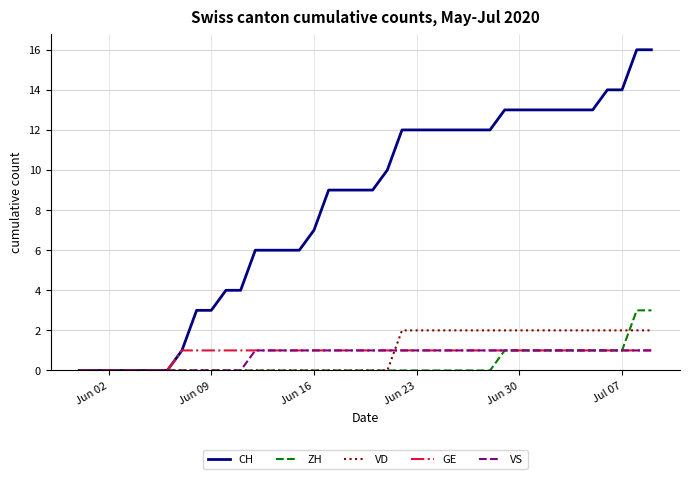

Reading left to right, transcribe all the data shown in this chart.

CH: 0	0	0	0	0	0	0	1	3	3	4	4	6	6	6	6	7	9	9	9	9	10	12	12	12	12	12	12	12	13	13	13	13	13	13	13	14	14	16	16
ZH: 0	0	0	0	0	0	0	0	0	0	0	0	0	0	0	0	0	0	0	0	0	0	0	0	0	0	0	0	0	1	1	1	1	1	1	1	1	1	3	3
VD: 0	0	0	0	0	0	0	0	0	0	0	0	0	0	0	0	0	0	0	0	0	0	2	2	2	2	2	2	2	2	2	2	2	2	2	2	2	2	2	2
GE: 0	0	0	0	0	0	0	1	1	1	1	1	1	1	1	1	1	1	1	1	1	1	1	1	1	1	1	1	1	1	1	1	1	1	1	1	1	1	1	1
VS: 0	0	0	0	0	0	0	0	0	0	0	0	1	1	1	1	1	1	1	1	1	1	1	1	1	1	1	1	1	1	1	1	1	1	1	1	1	1	1	1